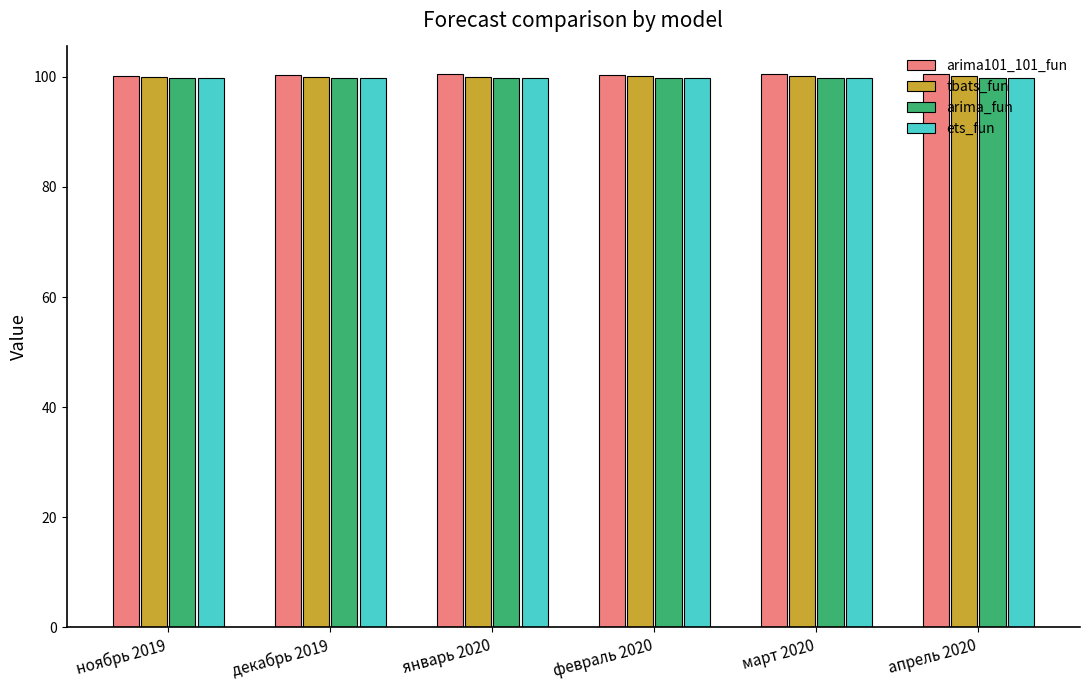

True or false: arima_fun has a value of 142.3 at март 2020.

False